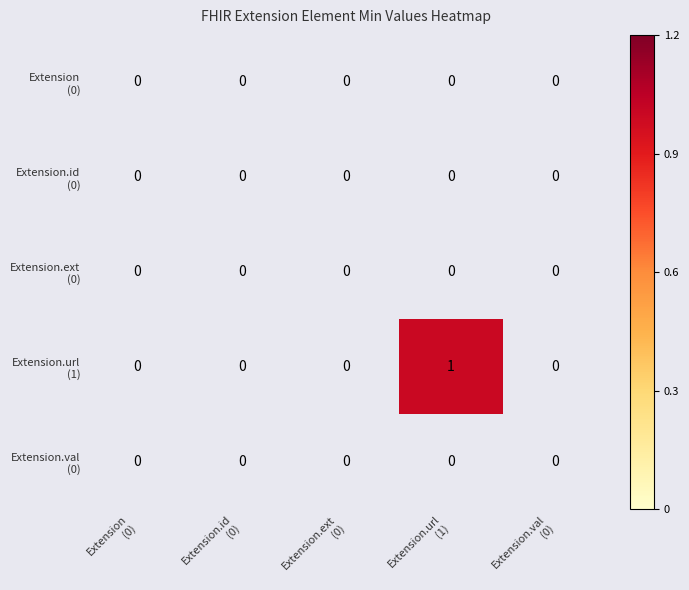

At how many categories does at least one series exceed 0?

1